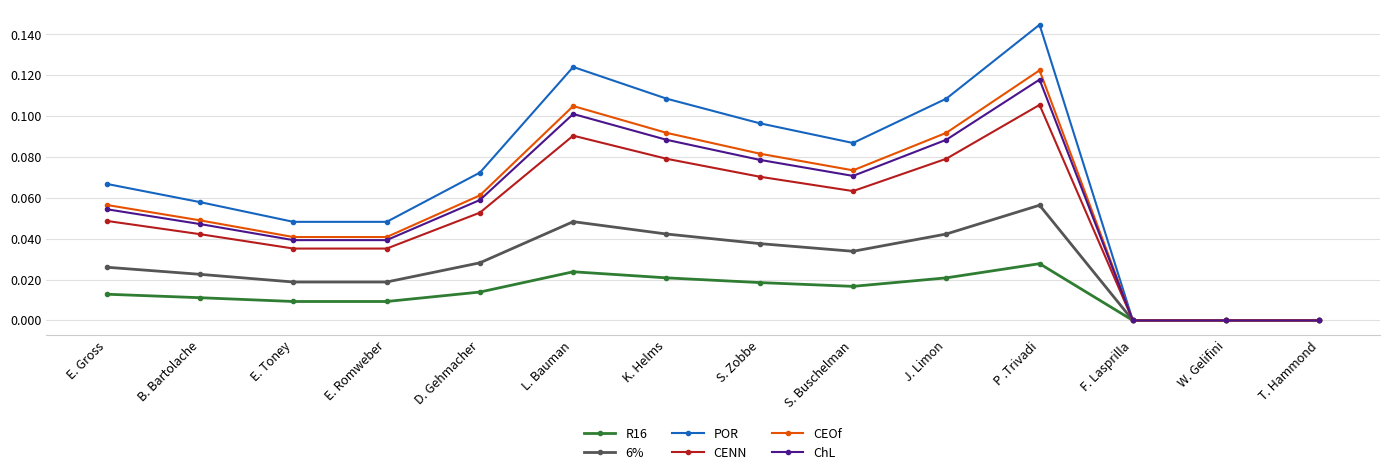

At which label does ChL reach its peak?

P .Trivadi